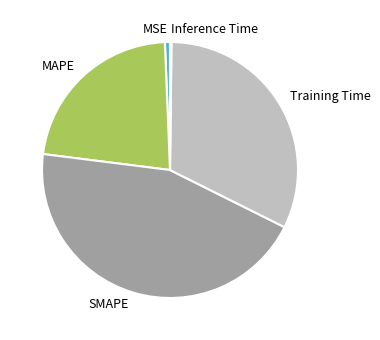

The Training Time slice represents 24% of the pie. True or false?

False